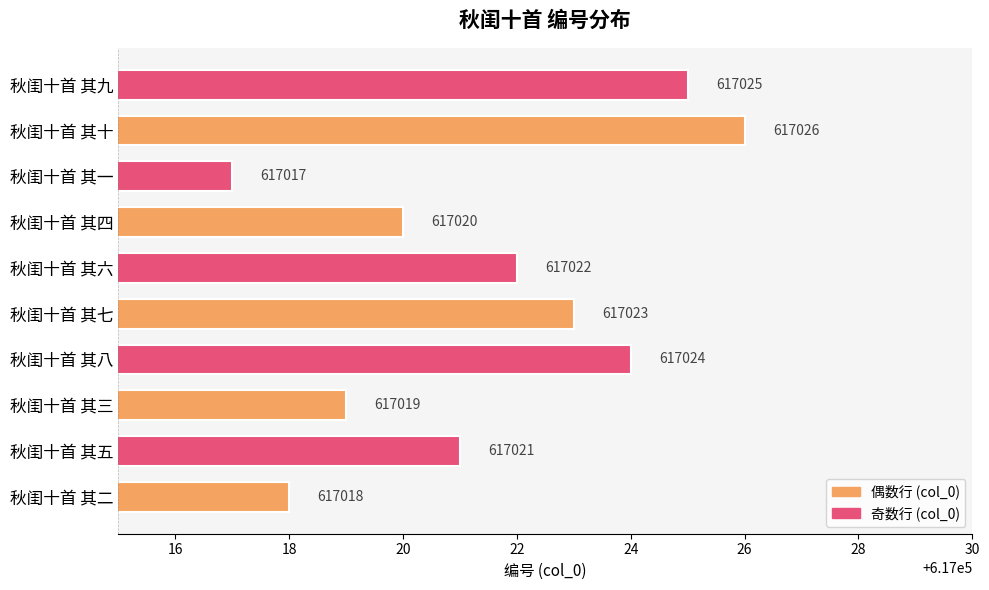

Are the bars grouped side by side (vs. stacked)?

No